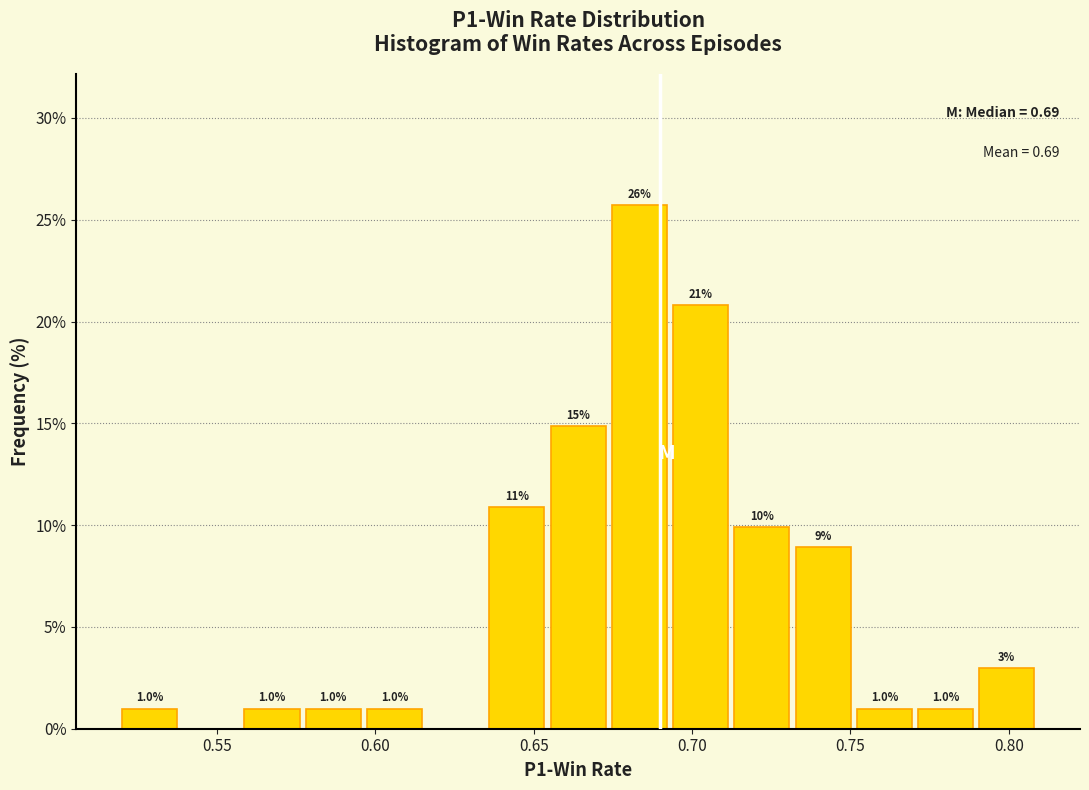

Read against the x-axis, roughly where is the centre of the tallest bar?

0.685